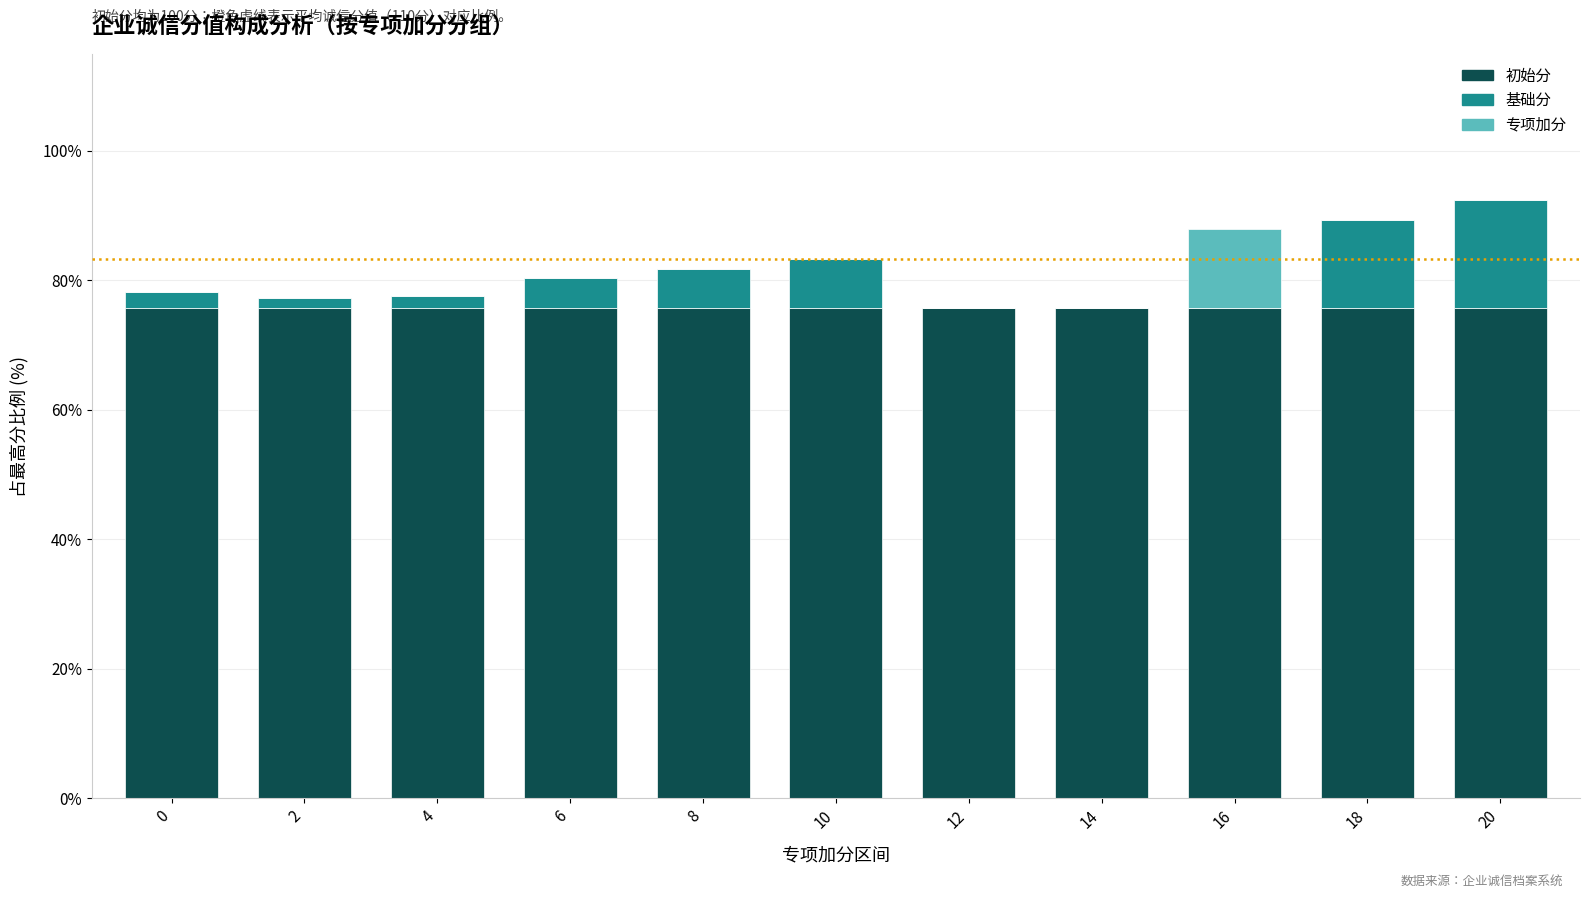

The value of 初始分 at 10 is 75.8. True or false?

True